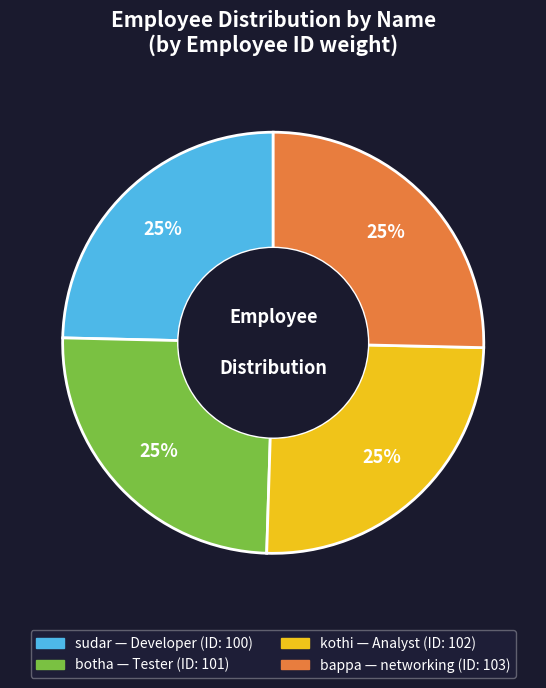

The kothi slice represents 25% of the pie. True or false?

True